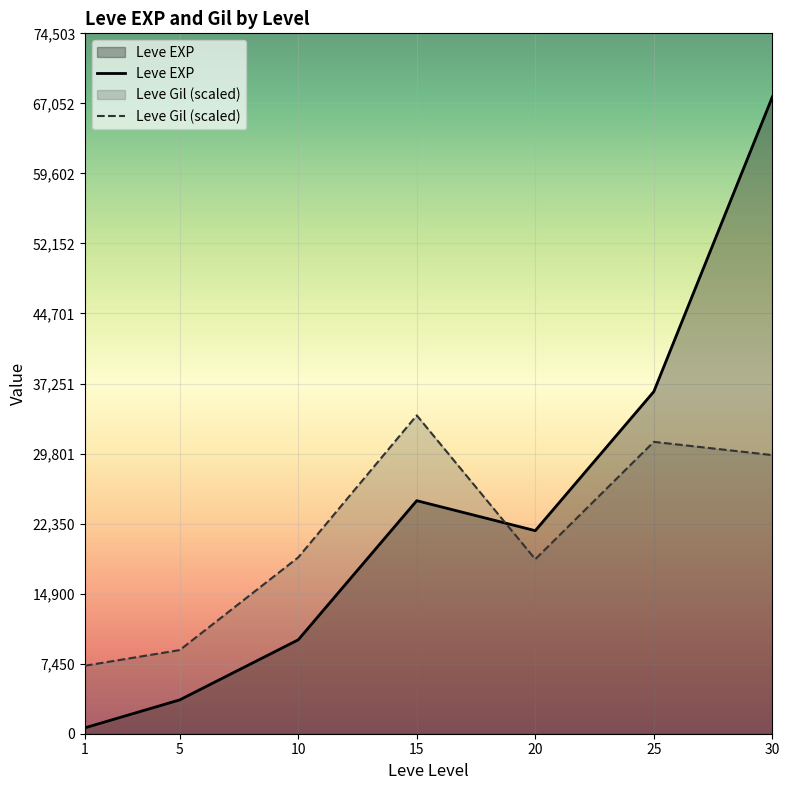

Between 20 and 25, which series saw the biggest shift?

Leve EXP